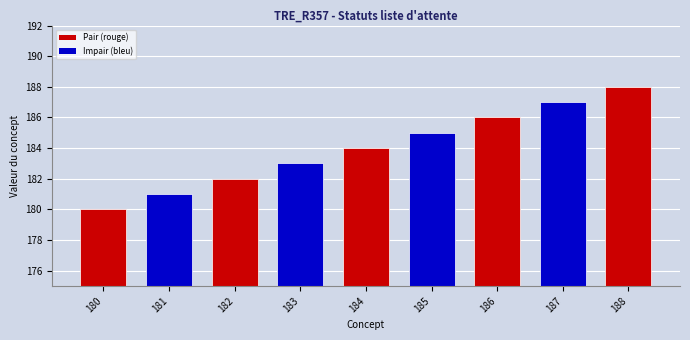

What is the ratio of the value at 184 to the value at 188?

1.0